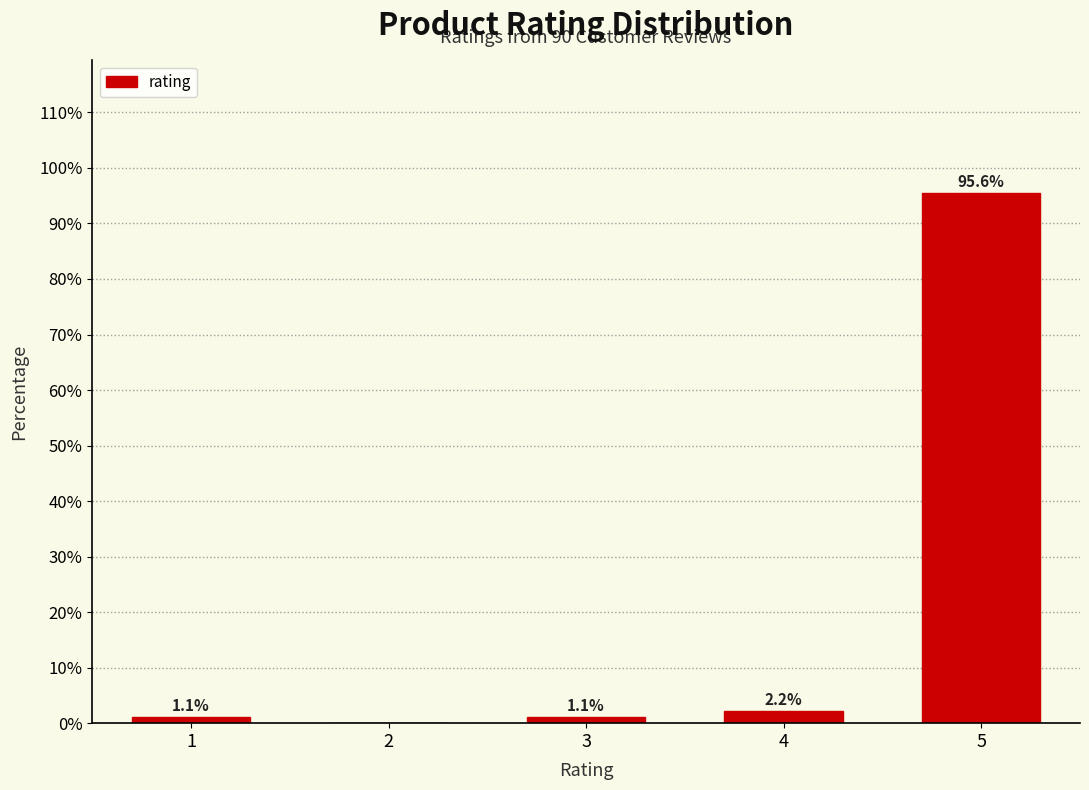

Reading left to right, list all the values displayed in this chart.

1=1.1	2=0.0	3=1.1	4=2.2	5=95.6